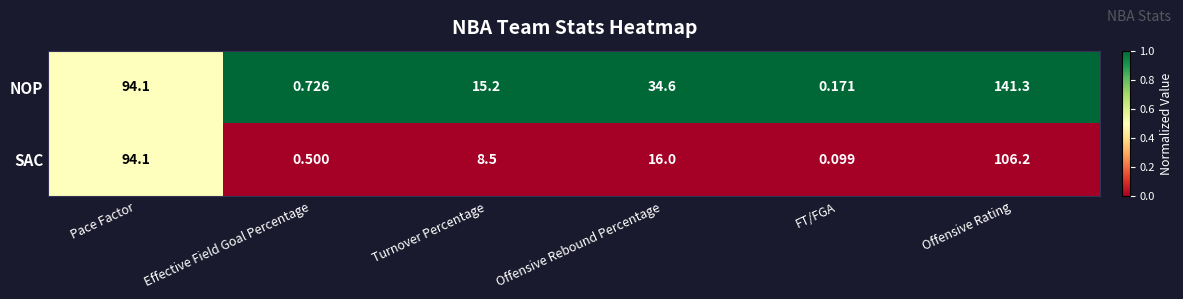

At which category is the sum across all series the highest?

Offensive Rating